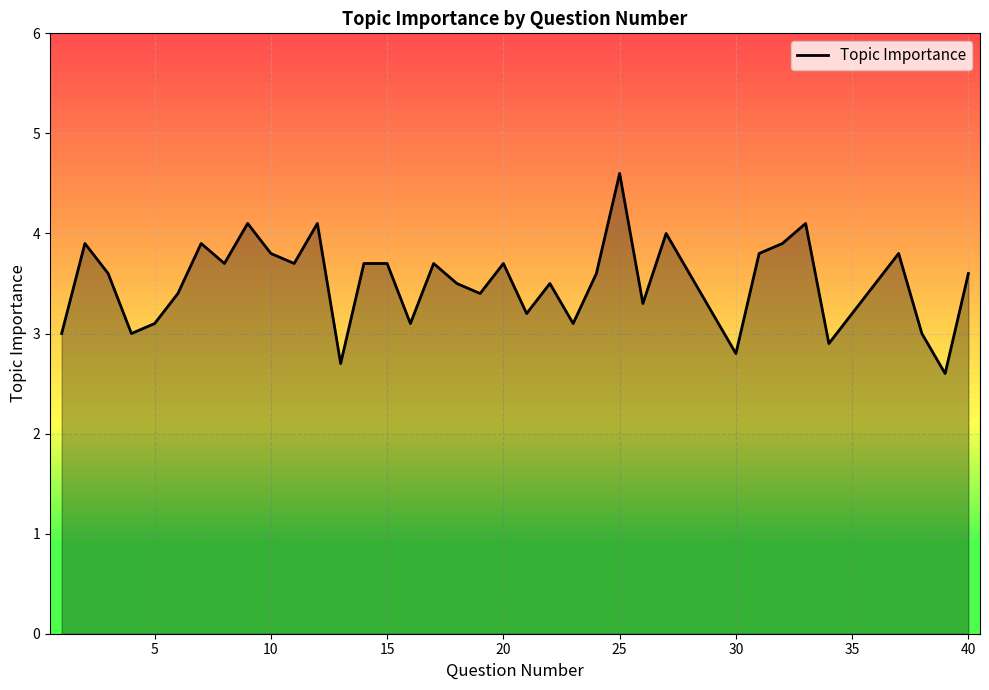

What is the greatest value displayed?

4.6